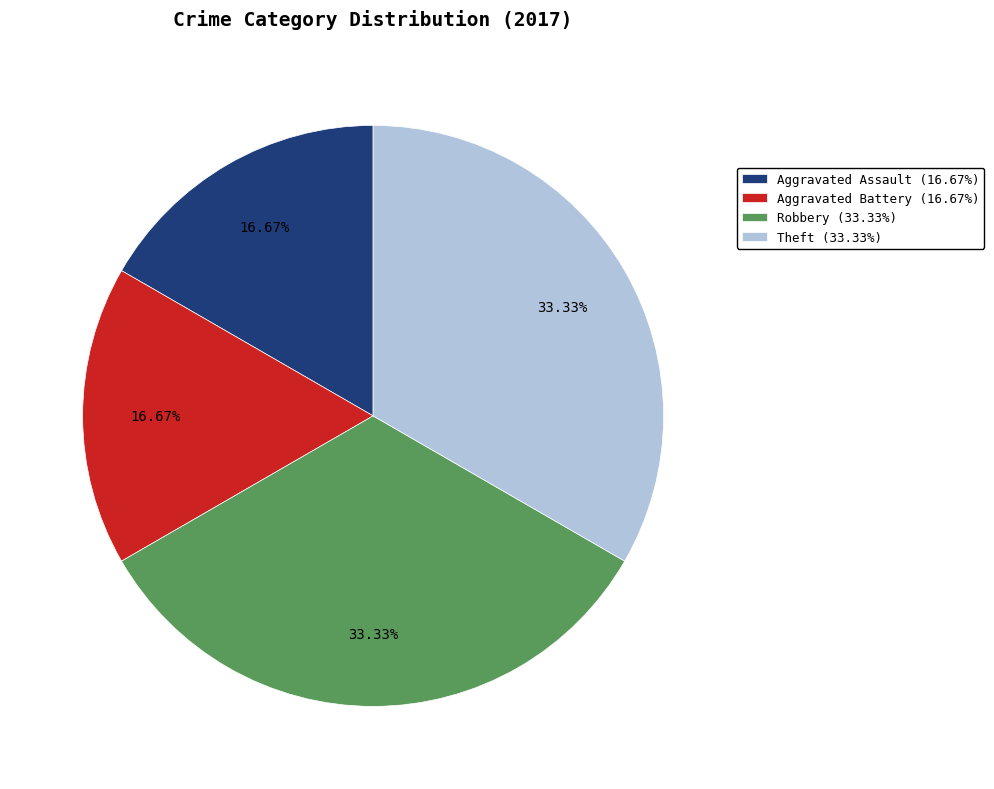

Approximately how many times larger is the value at Theft (33.33%) compared to Aggravated Battery (16.67%)?

2.0